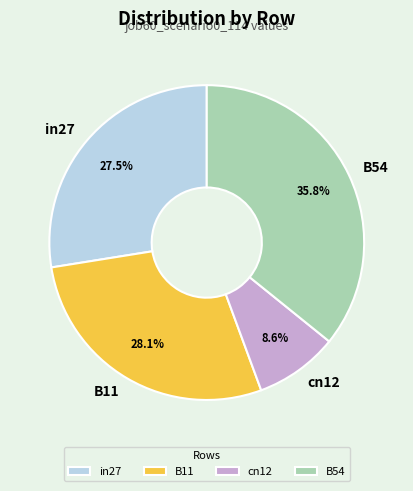

Is the sum of B54 and in27 greater than half?

Yes